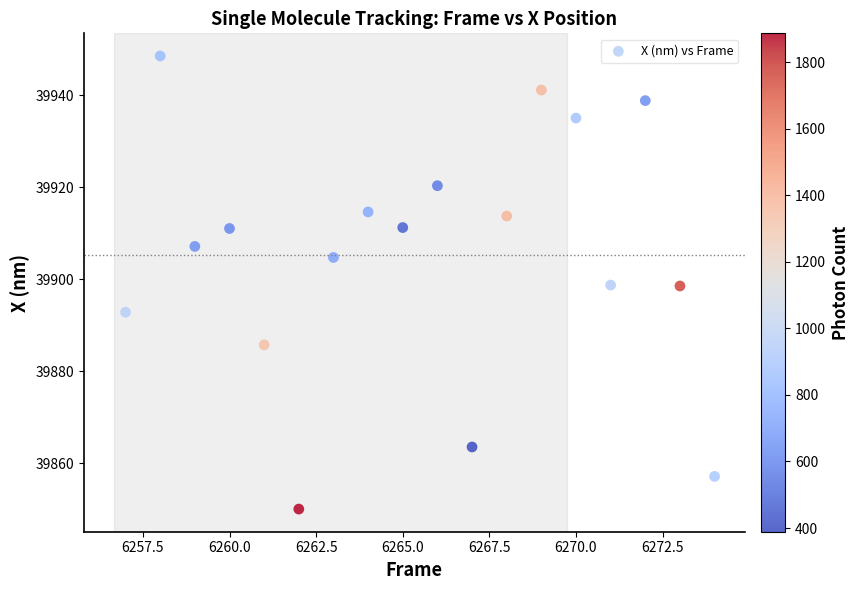

What is the range of X values (max minus min)?

17.0